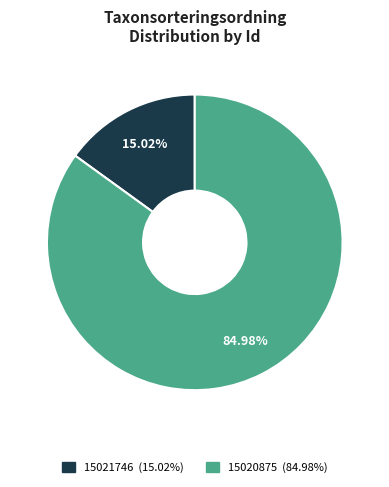

To the nearest percent, what is the difference between the largest and smallest slice percentages?

70%